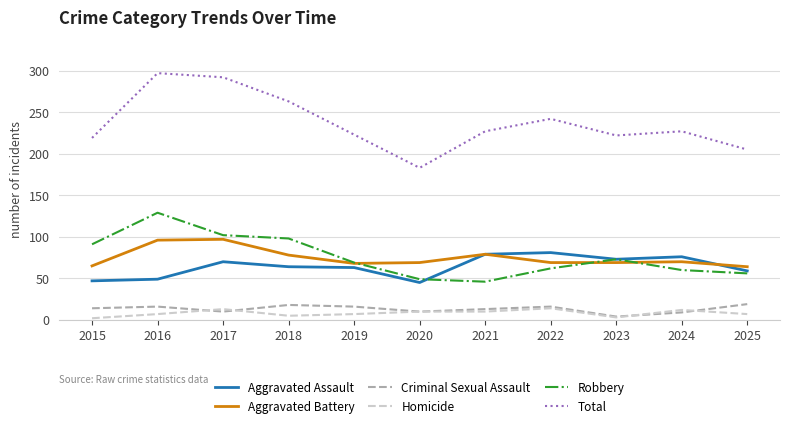

In Criminal Sexual Assault, how many points are lower than both neighbors (excluding endpoints)?

3